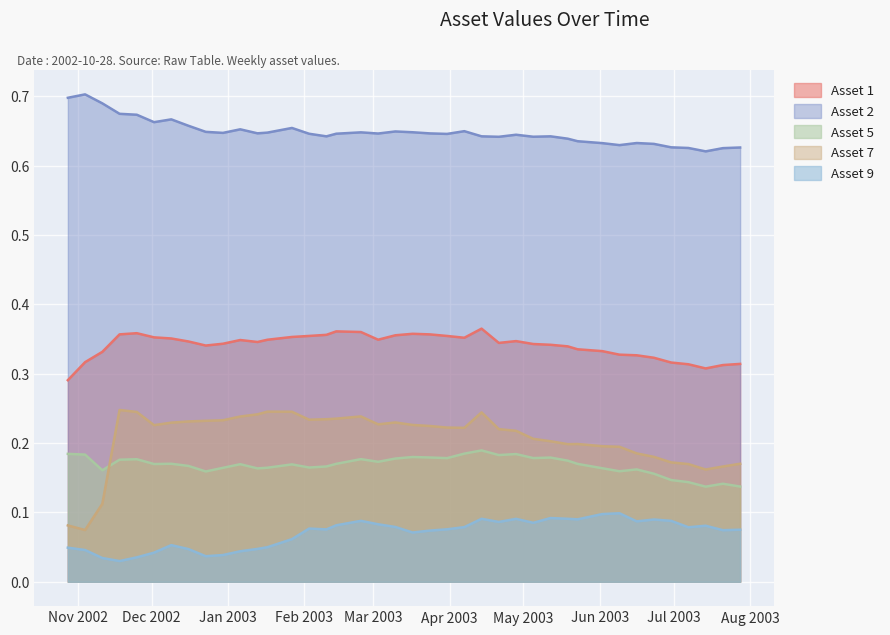

What is the greatest value displayed?

0.7